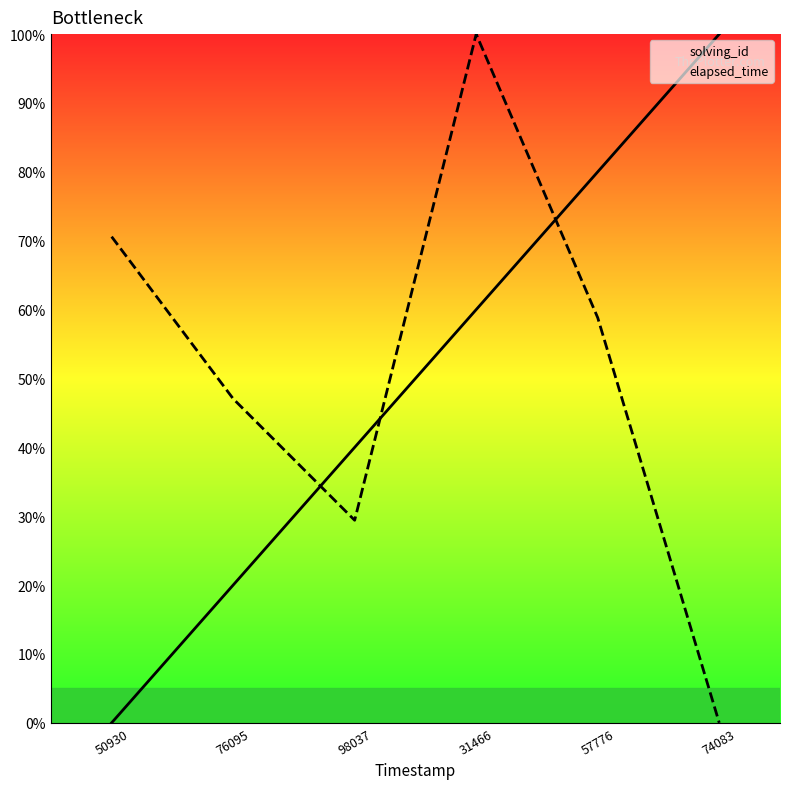

How many positive values does the elapsed_time series have?

5